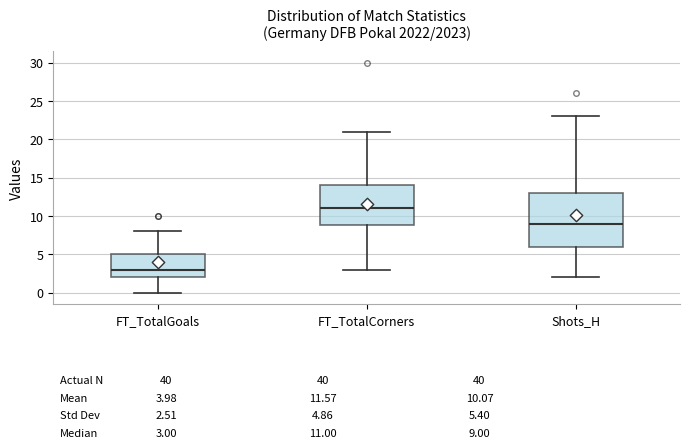

Which box's median line is the highest?

FT_TotalCorners